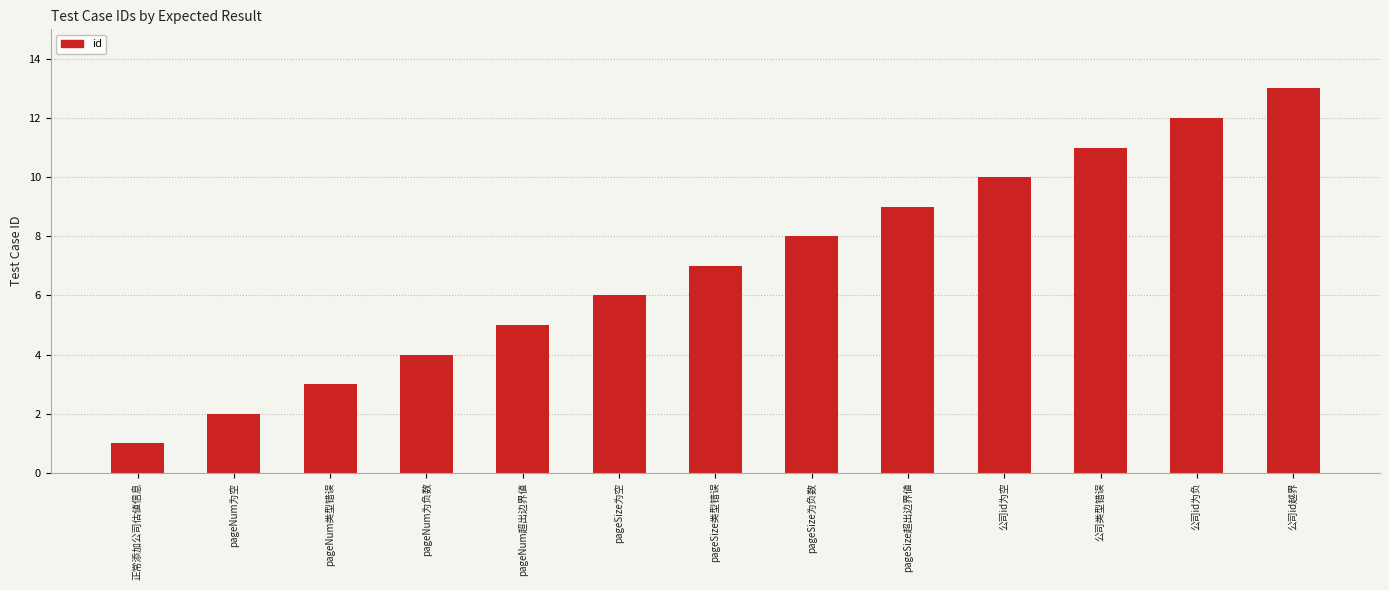

Which has a higher value, pageNum为负数 or 公司id越界?

公司id越界